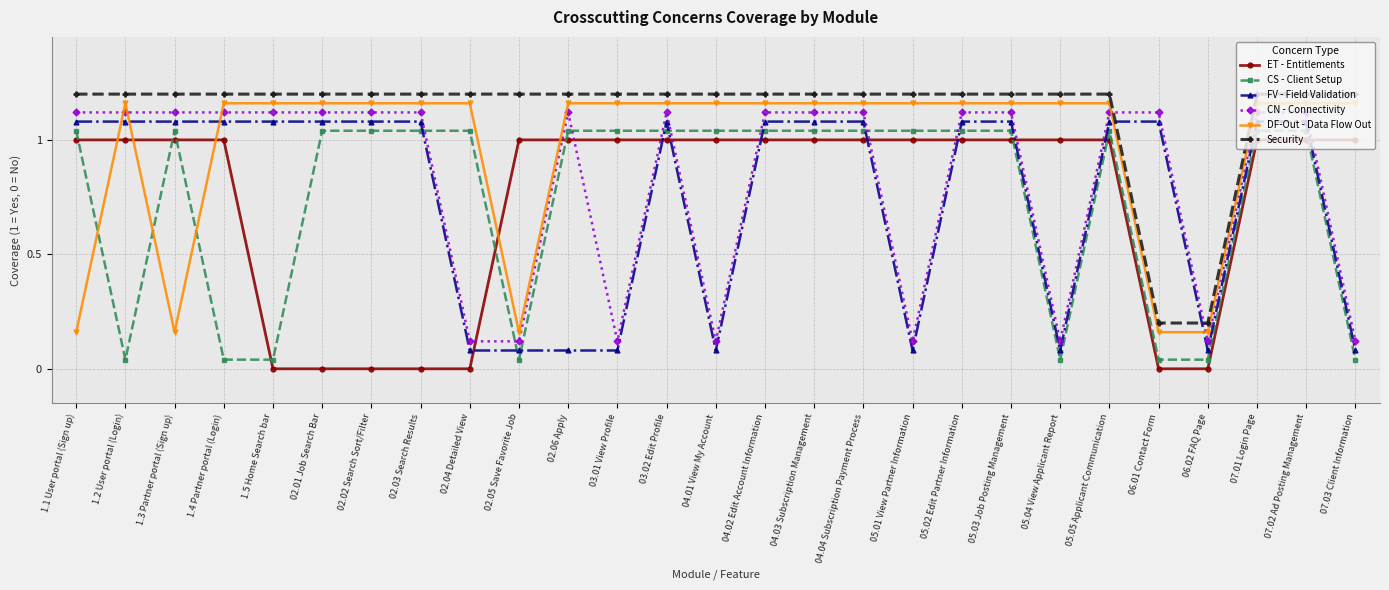

What is the sum of all FV - Field Validation values?

20.2